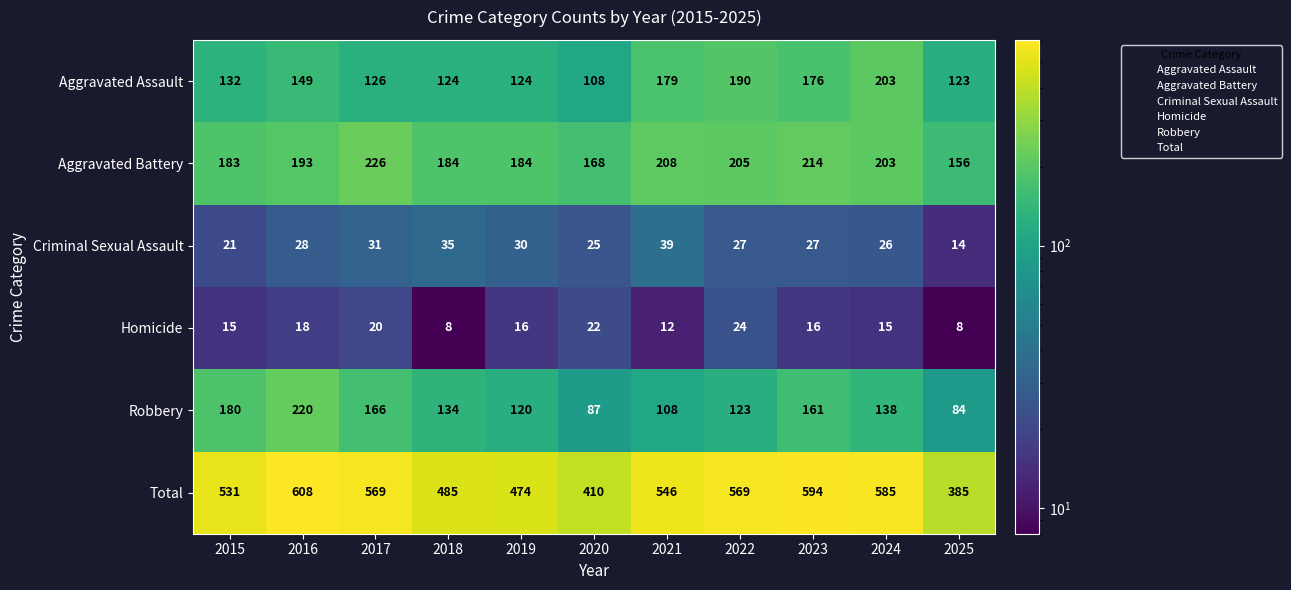

At which category is the sum across all series the highest?

2016